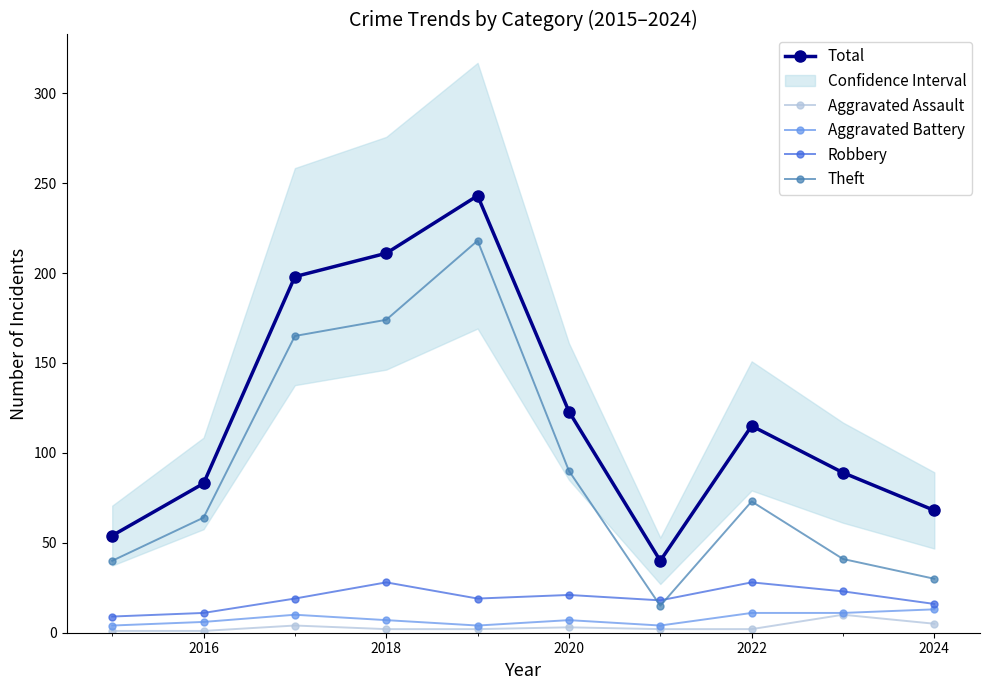

What is the greatest value displayed?

243